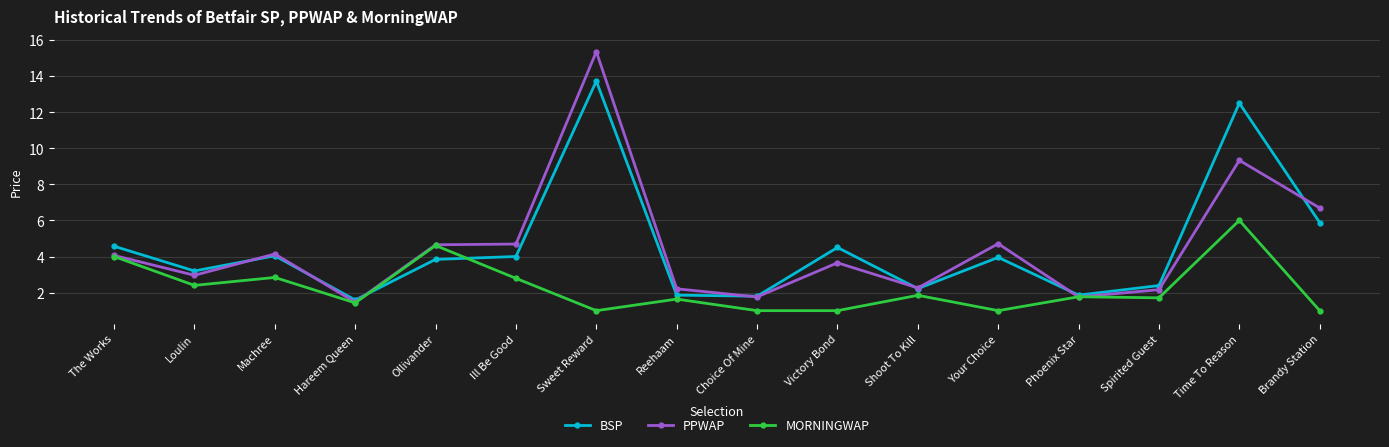

What is the difference between the maximum and second lowest values in the BSP series?

11.9